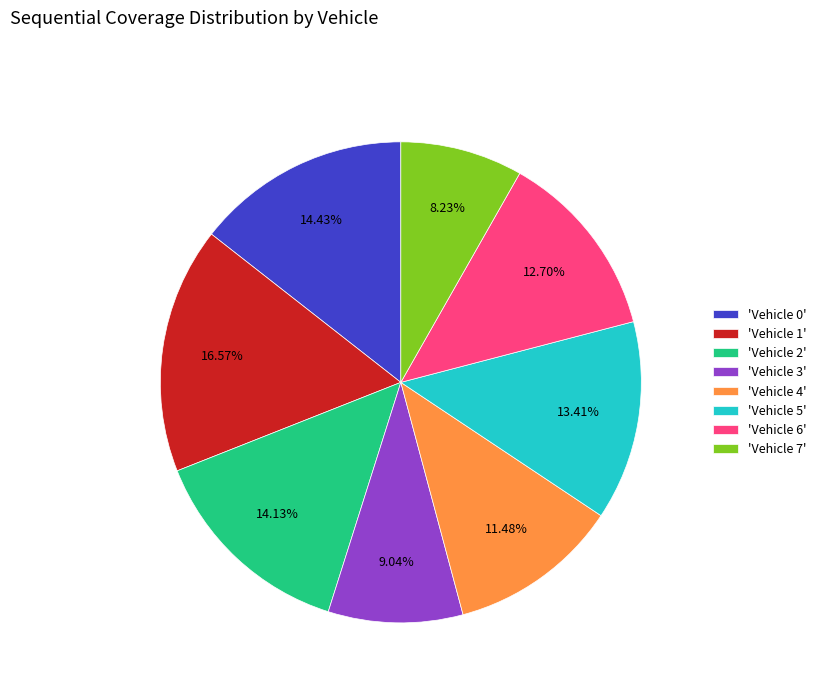

Is there any slice that represents more than half of the pie?

No